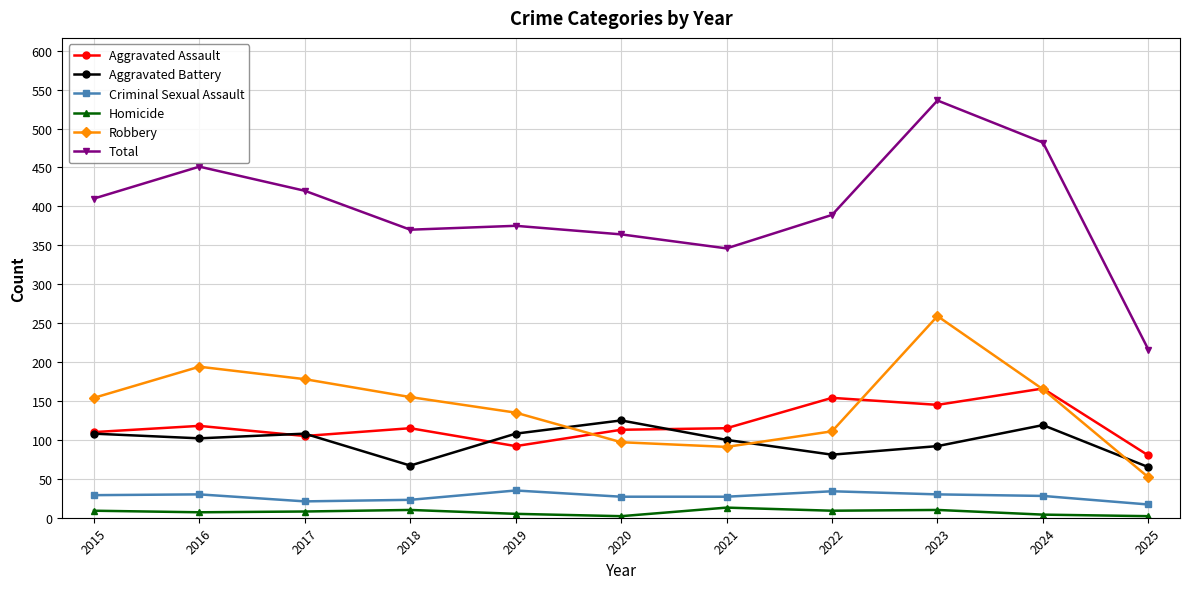

At which label does Total reach its peak?

2023